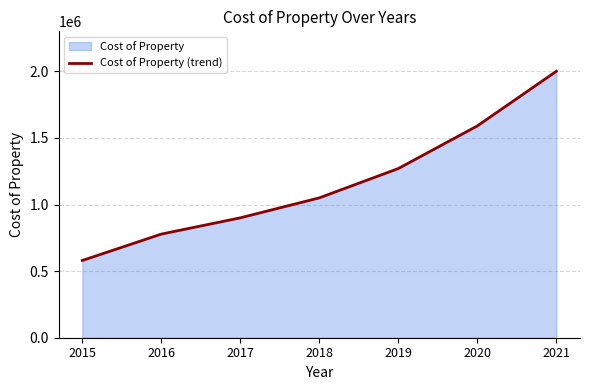

Does the chart display data point markers on the line(s)?

No